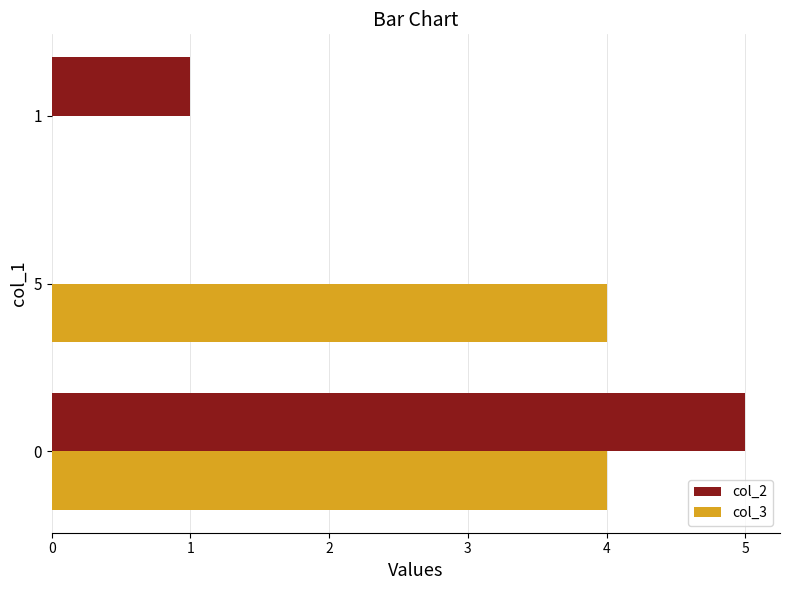

What is the greatest value displayed?

5